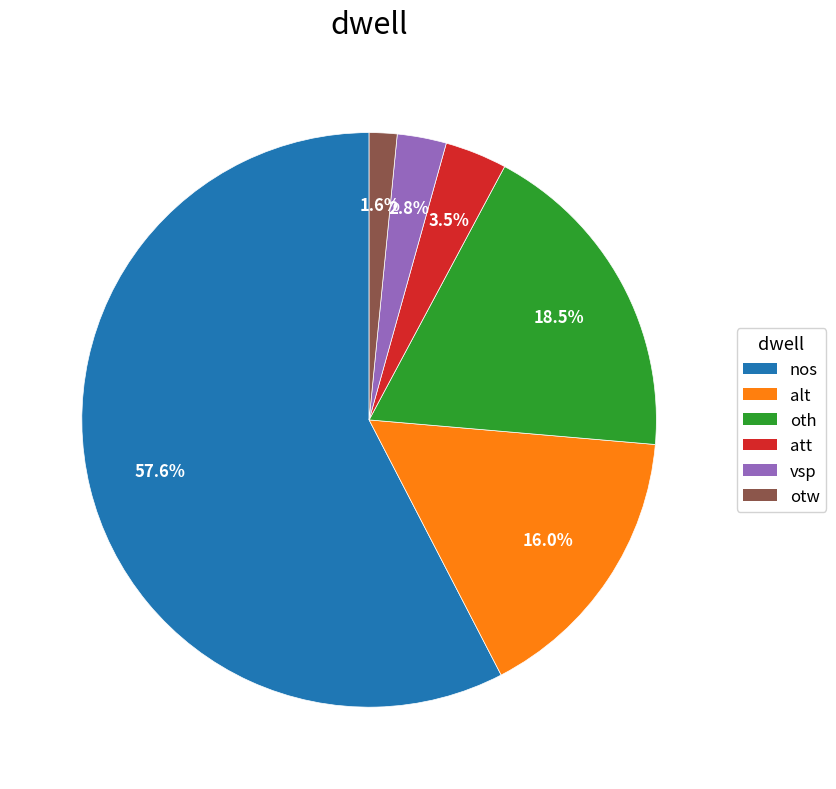

Rank the categories by value from highest to lowest.

nos, oth, alt, att, vsp, otw